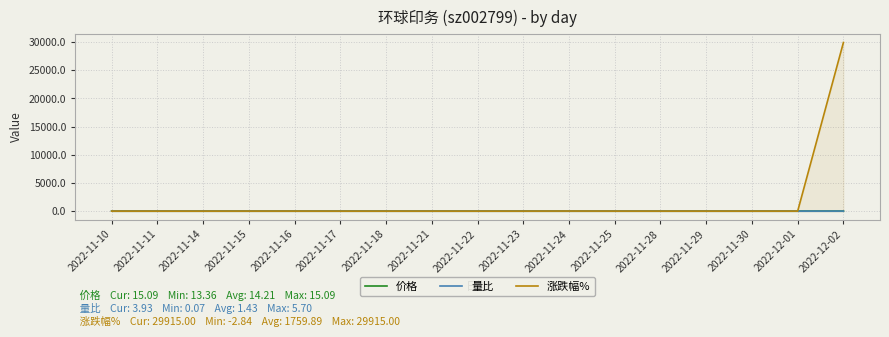

Count the number of data series in this chart.

3